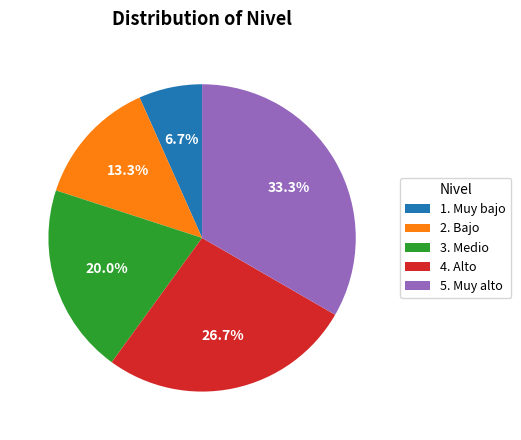

What is the ratio of the value at 5. Muy alto to the value at 1. Muy bajo?

5.0